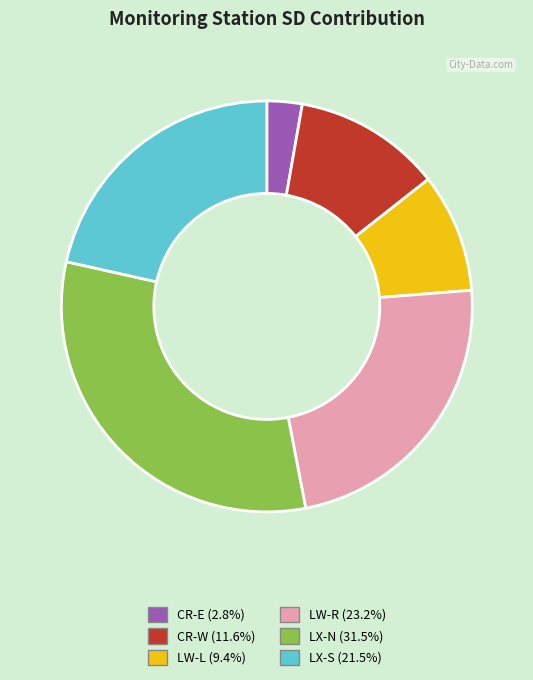

Does any single category account for the majority?

No